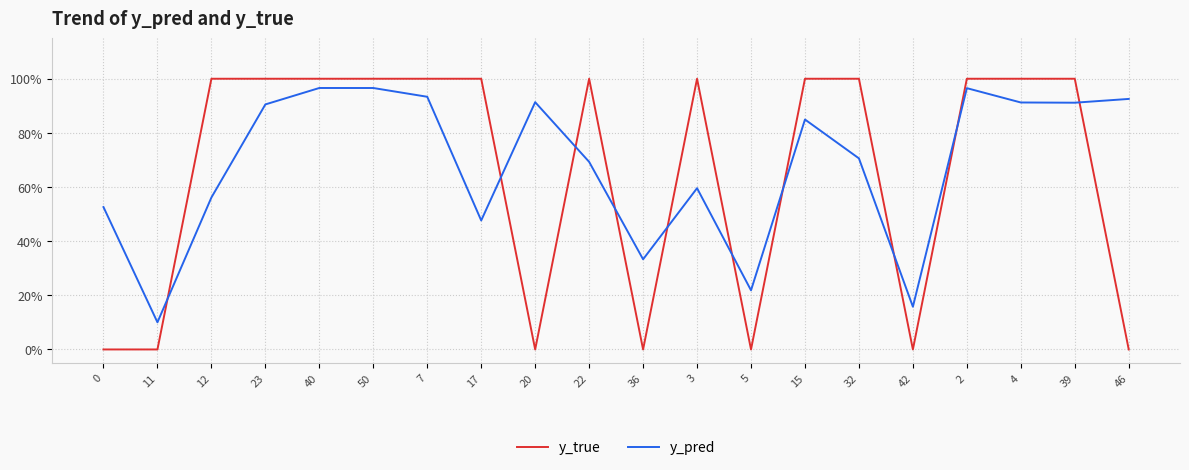

True or false: y_pred has a value of 1.5 at 2.

False